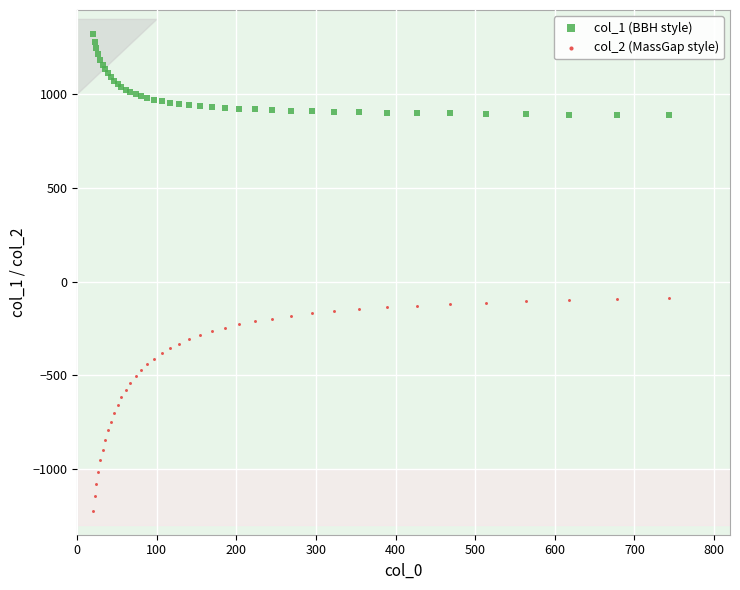

Which series reaches the minimum Y coordinate?

col_2 (MassGap style)